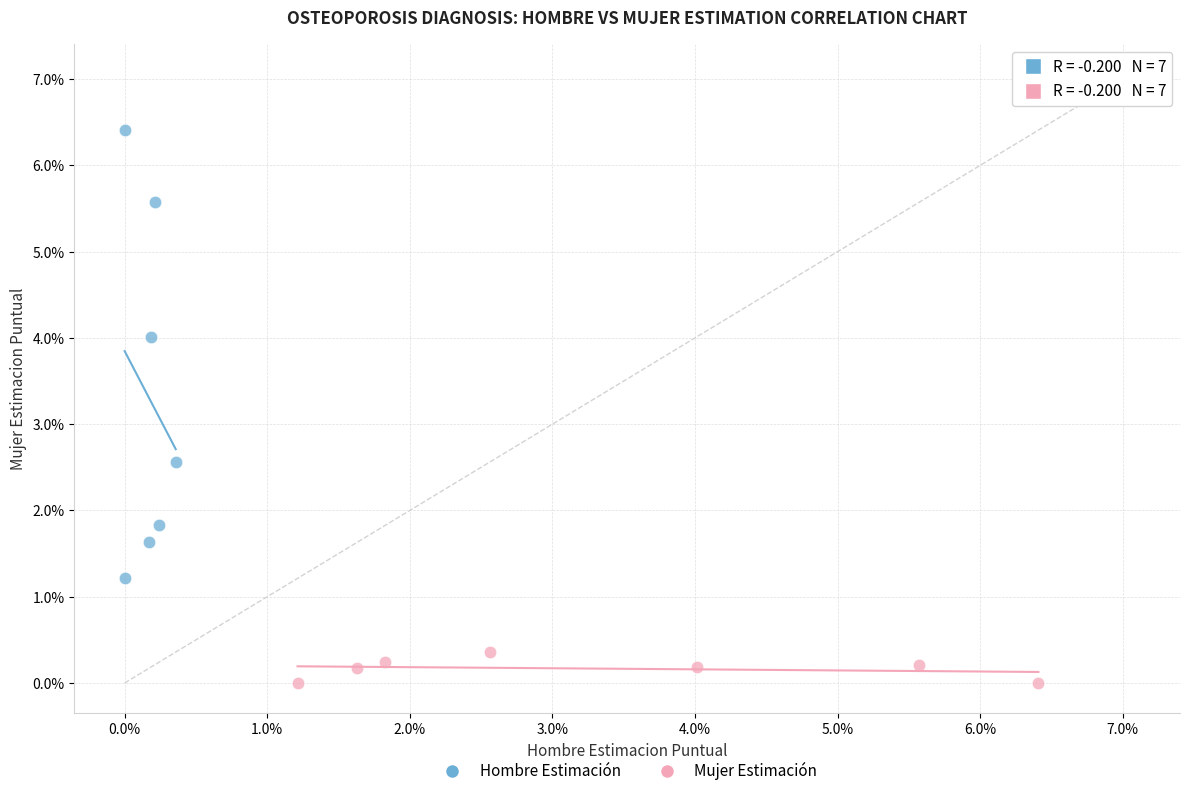

Which series contains the lowest Y value?

Mujer Estimación